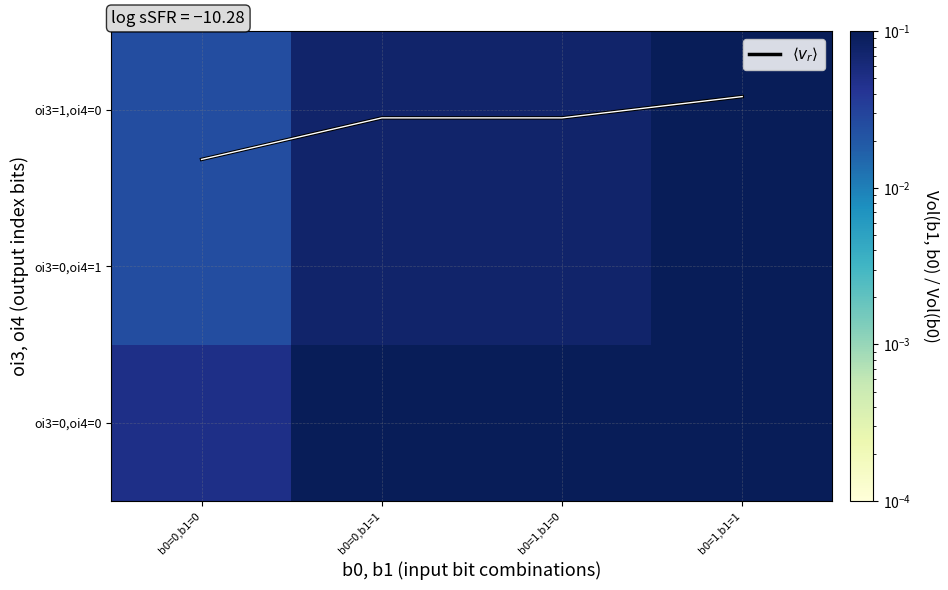

Is it true that $\langle v_r \rangle$ equals 2.9 at b0=0,b1=1?

False